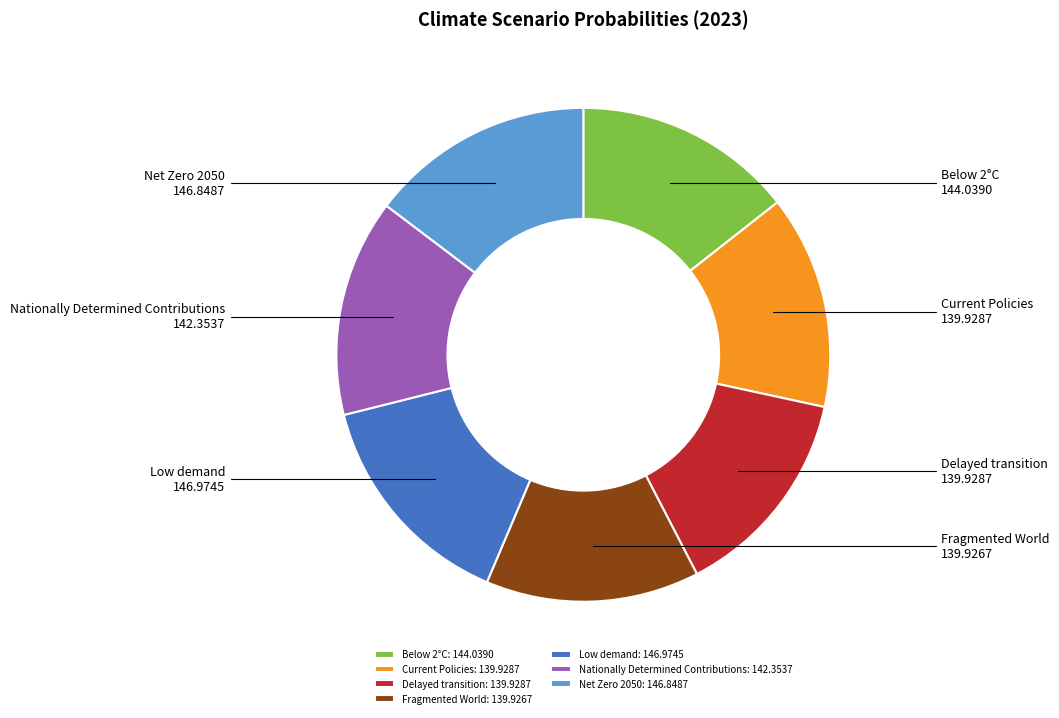

Is it true that Nationally Determined Contributions is 14% of the pie?

True